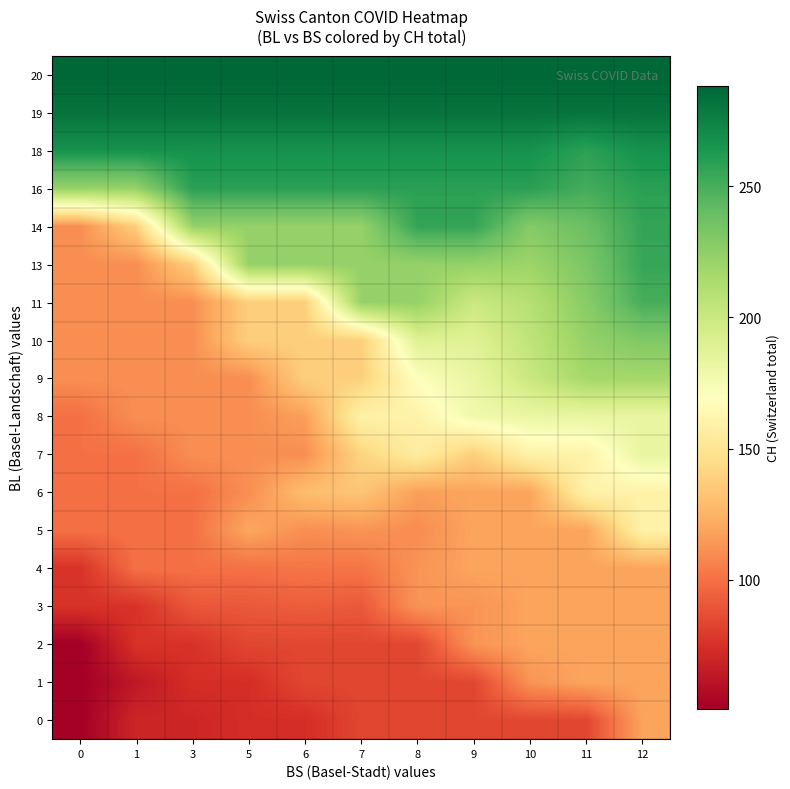

What is the total value across all series at 6?

2861.5